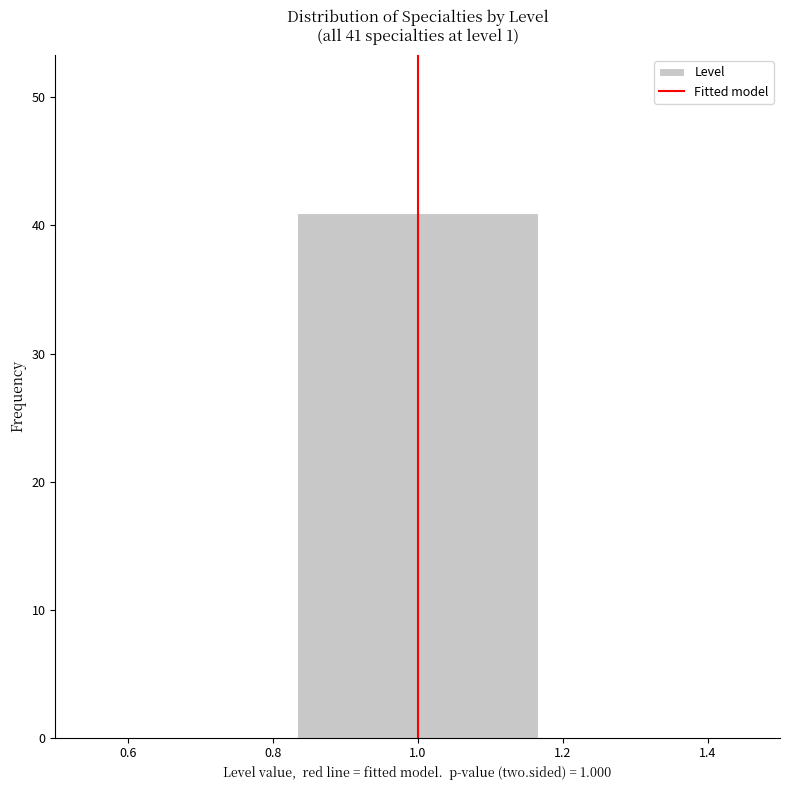

Which range on the x-axis has the tallest bar?

0.84 to 1.16